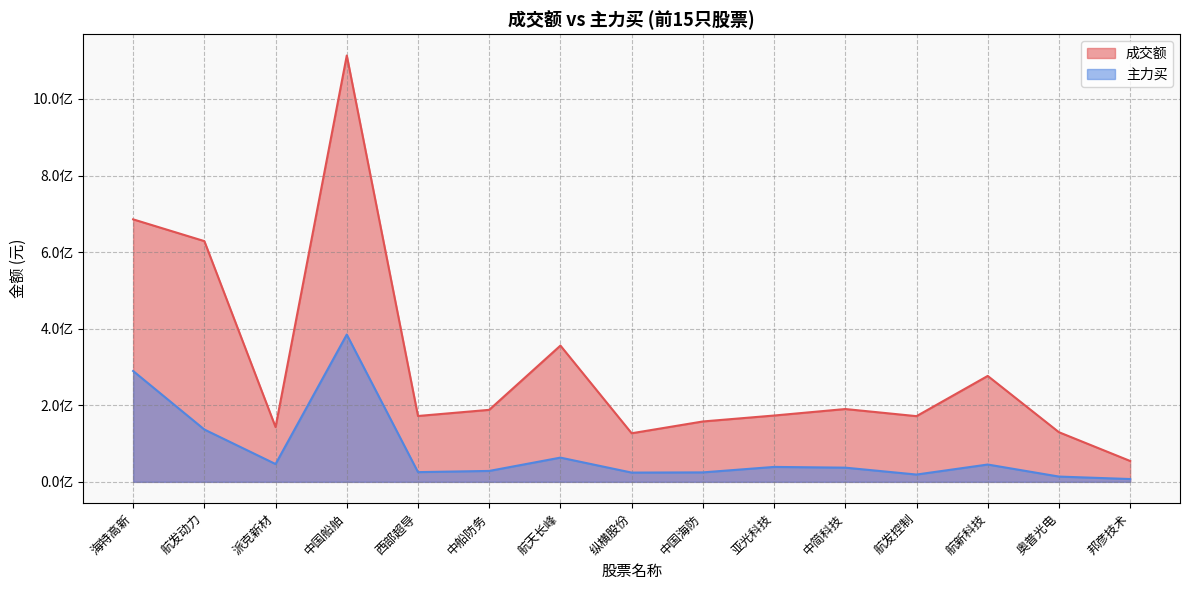

What is the sum of all 成交额 values?

4567746265